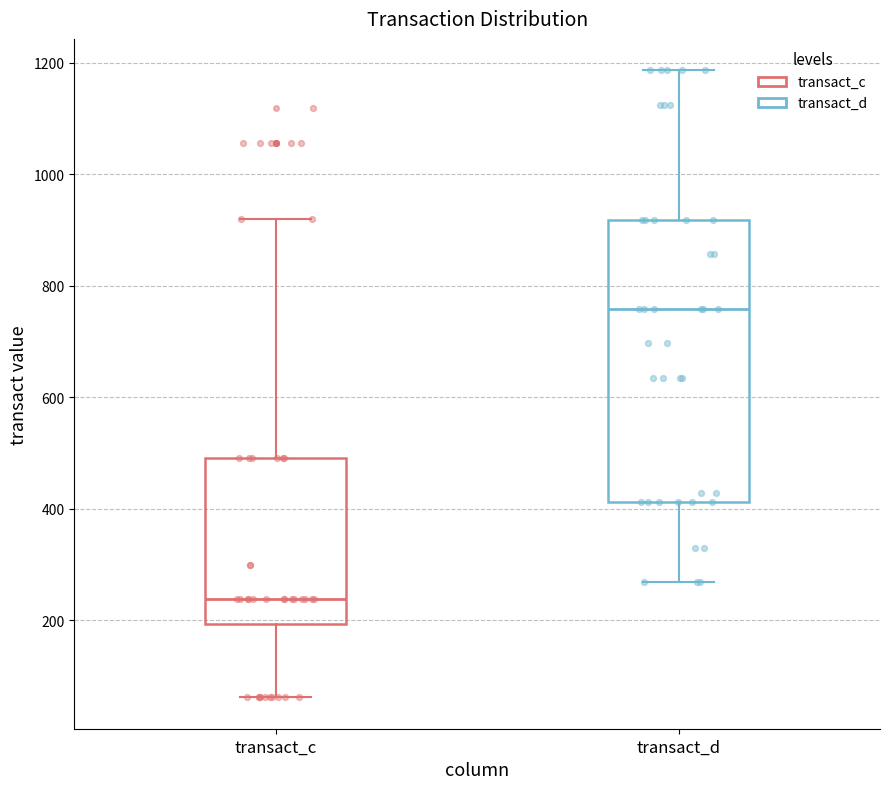

Where does the upper whisker of the box for transact_c end on the y-axis? The values are not printed on the chart, so give them approximately, as read against the axis.

920